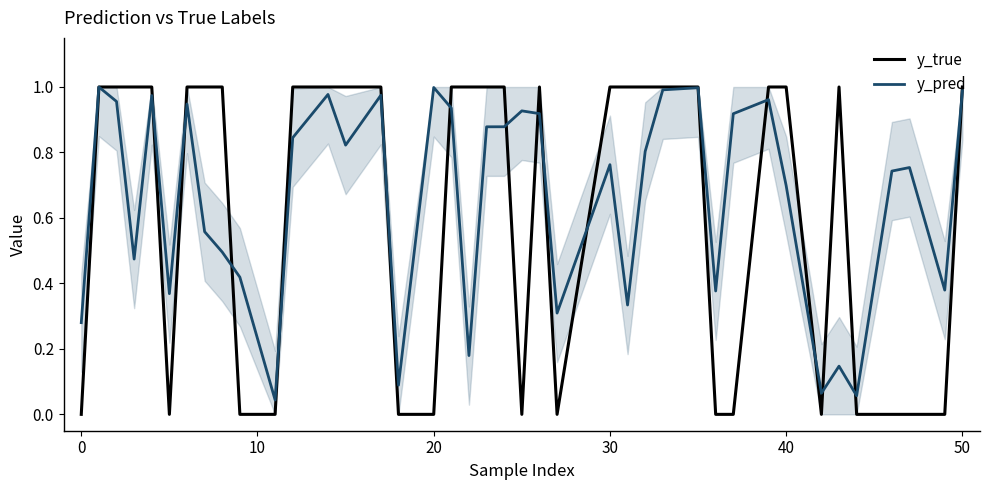

Which series has the largest range (max minus min)?

y_true